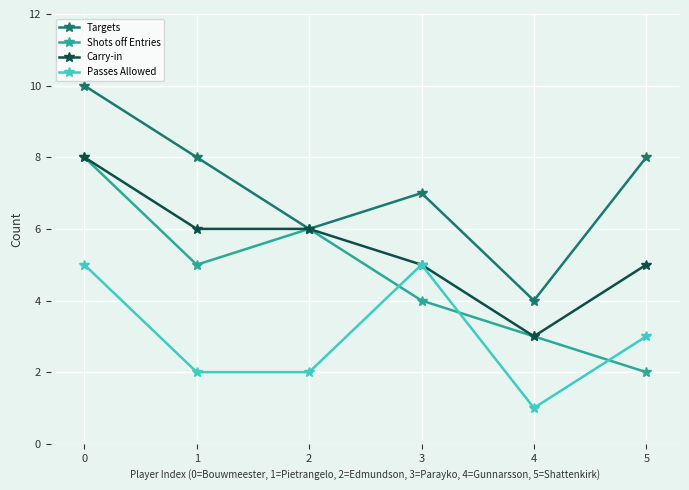

True or false: Passes Allowed and Shots off Entries intersect in this chart.

True